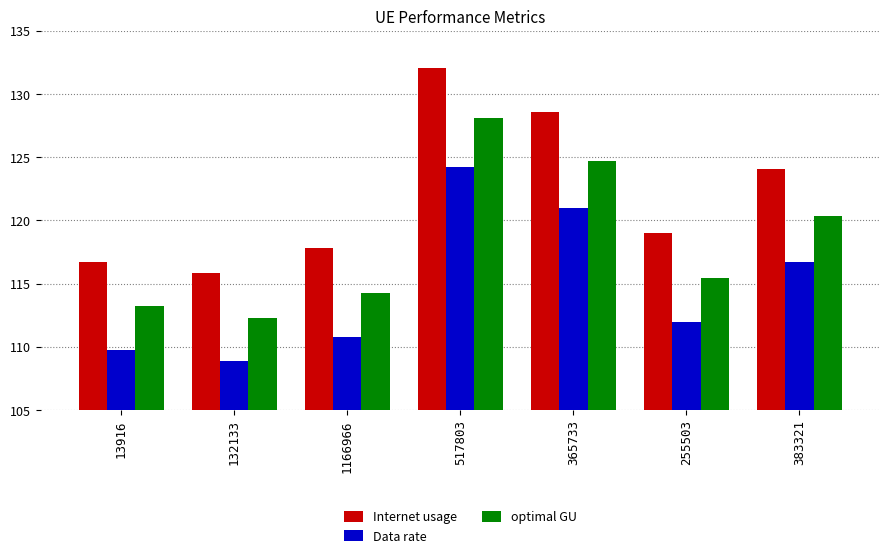

Between 13916 and 365733, which series saw the biggest shift?

Internet usage